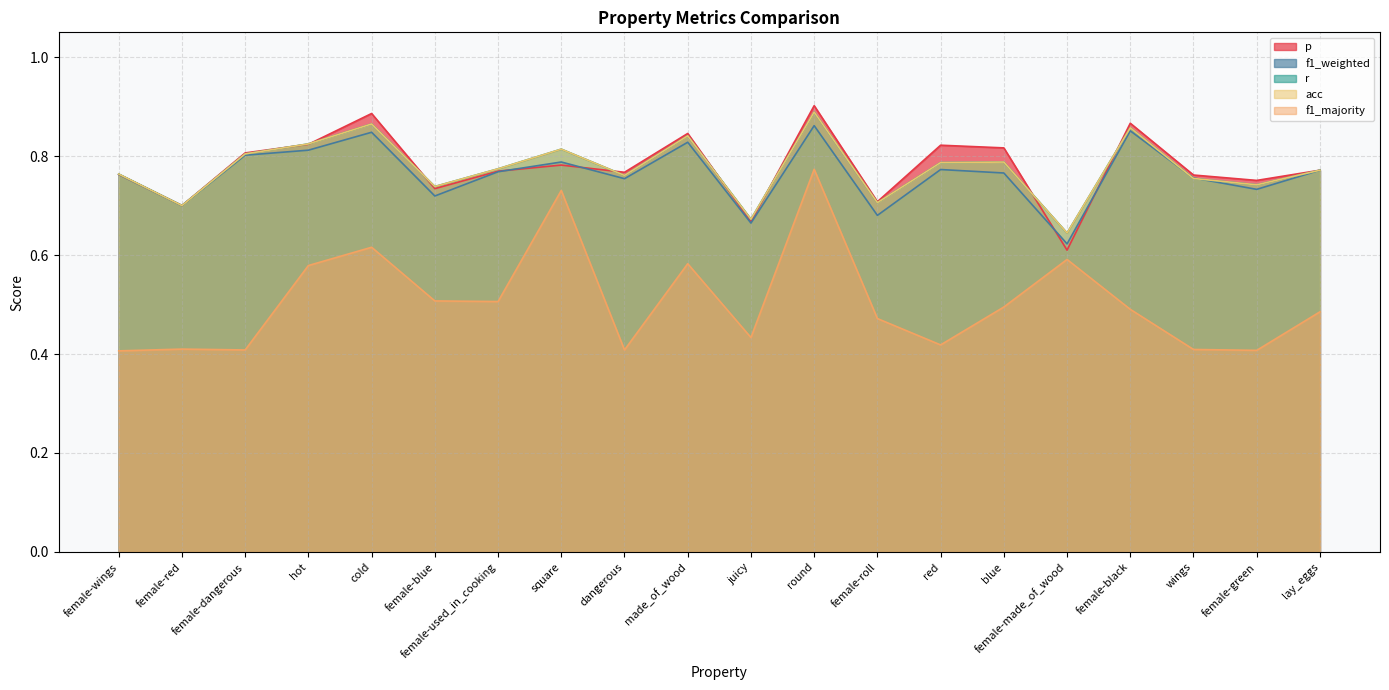

What is the spread (max minus min) of values at female-made_of_wood?

0.1